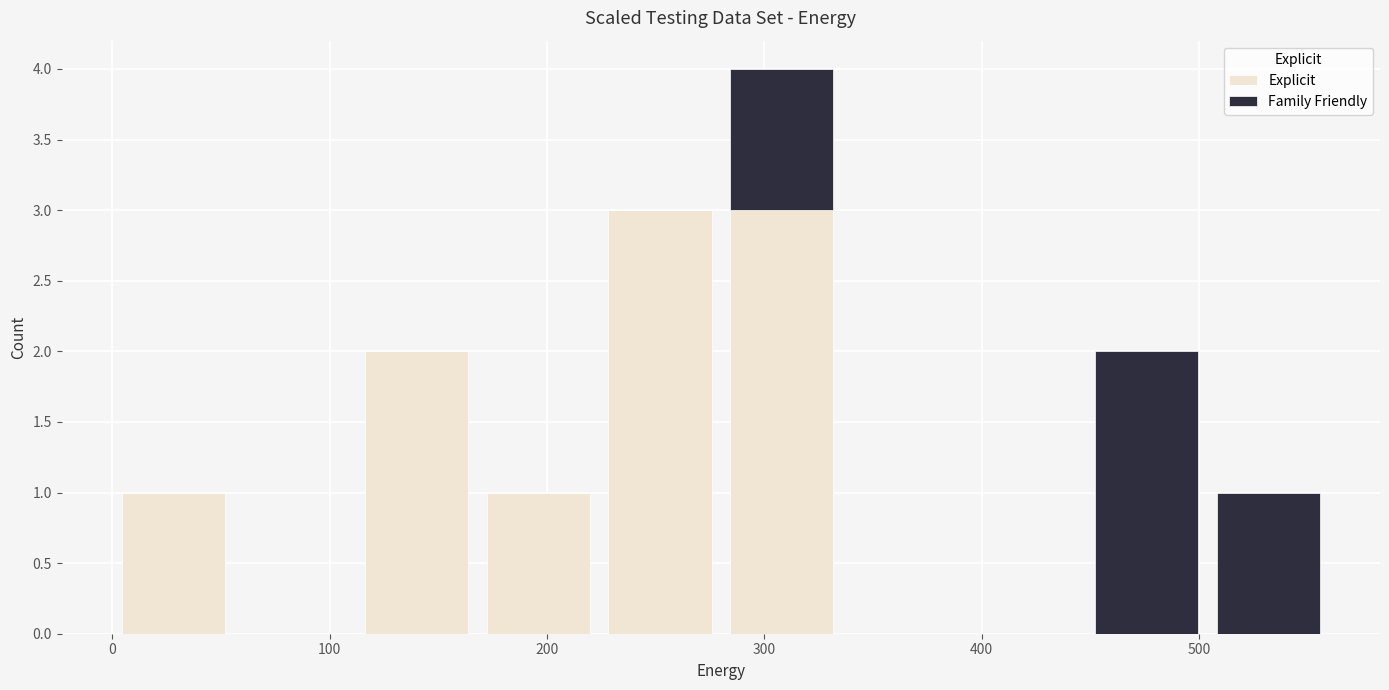

Which range on the x-axis has the tallest stacked bar (by total height)?

280 to 336